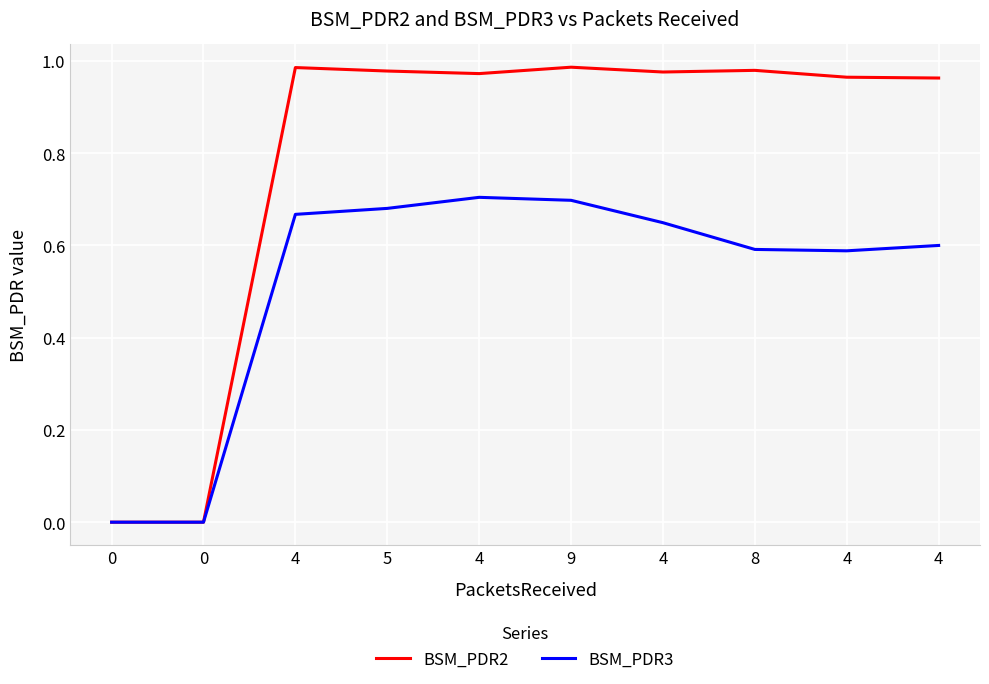

Is this an area chart (filled region under the line)?

No